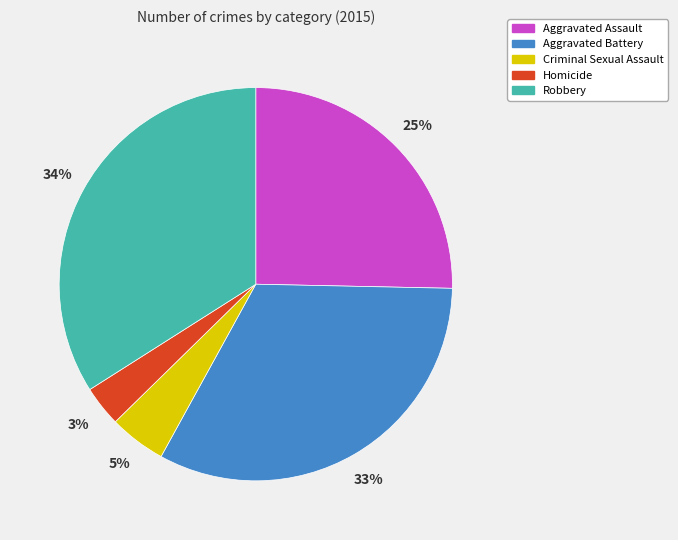

To the nearest percent, what is the difference between the largest and smallest slice percentages?

31%